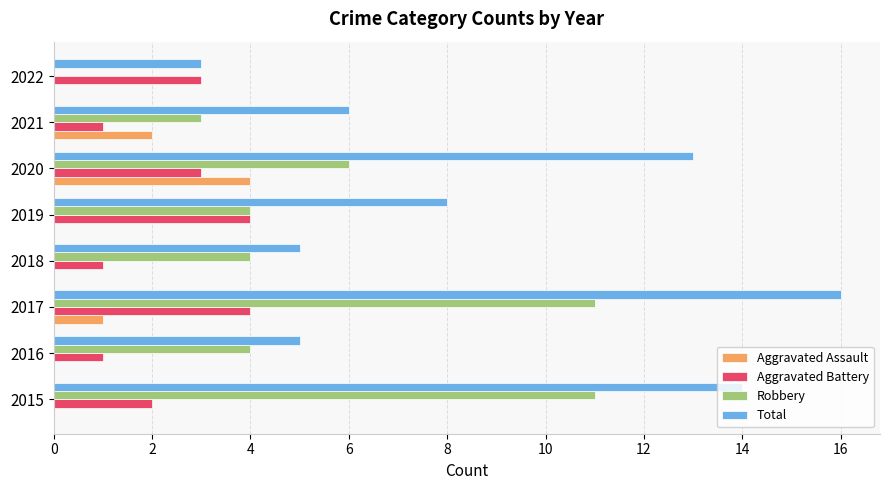

The value of Aggravated Battery at 2022 is 3. True or false?

True